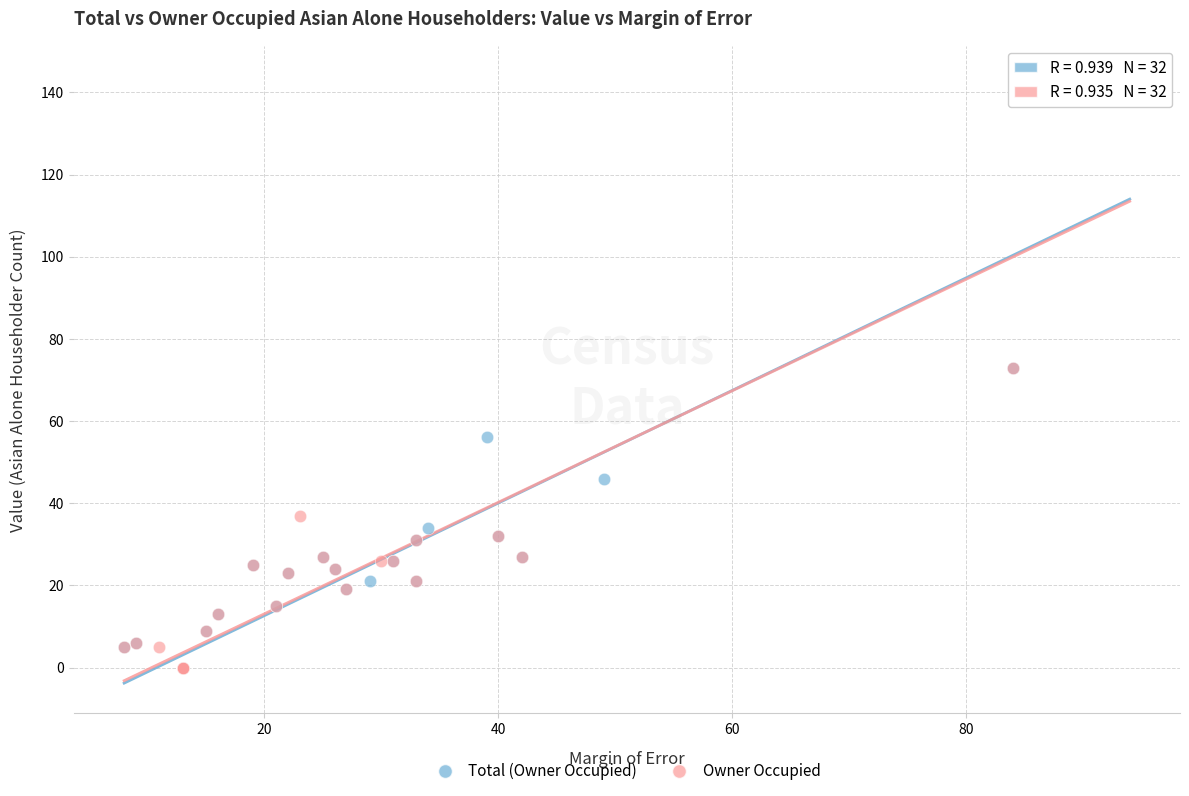

What are all the series names shown in the legend?

Total (Owner Occupied), Owner Occupied